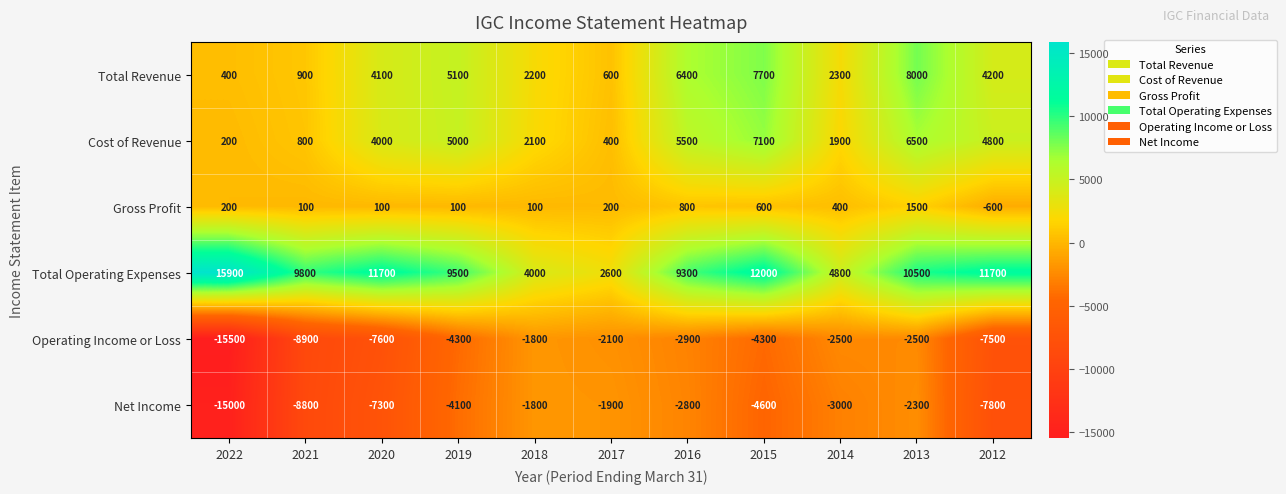

The value of Net Income at 2017 is -1900. True or false?

True